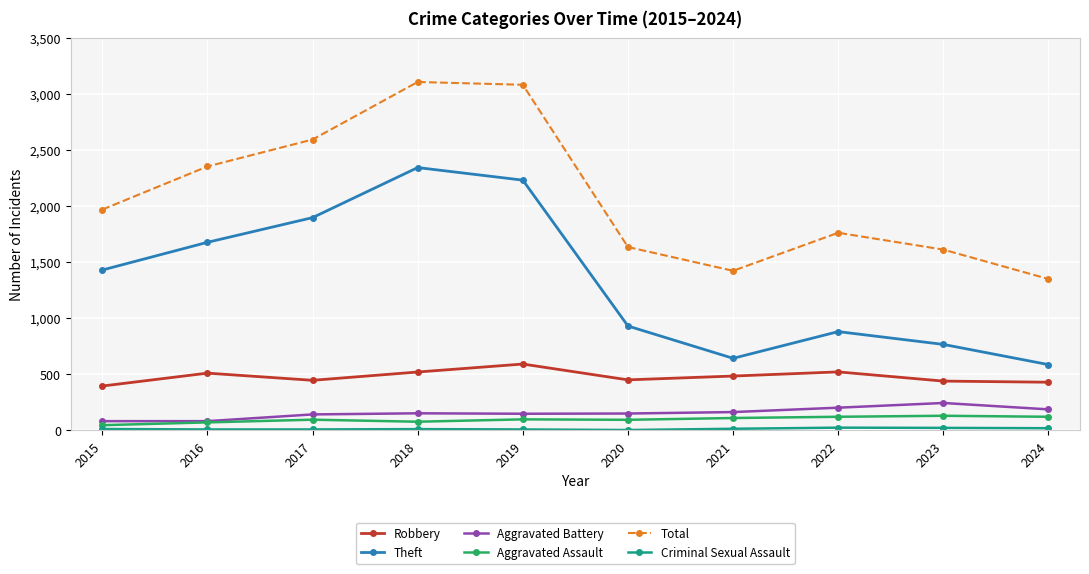

Between 2016 and 2019, which series saw the biggest shift?

Total